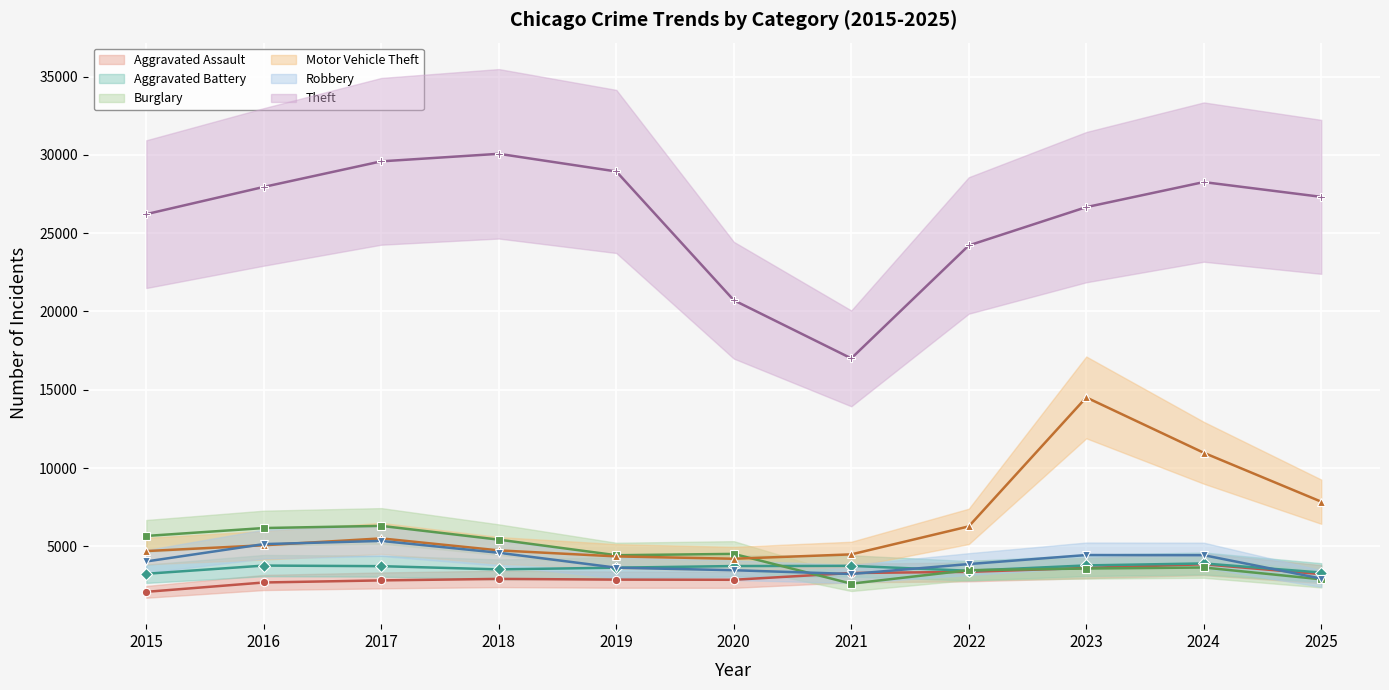

At which label does Aggravated Battery reach its minimum?

2015